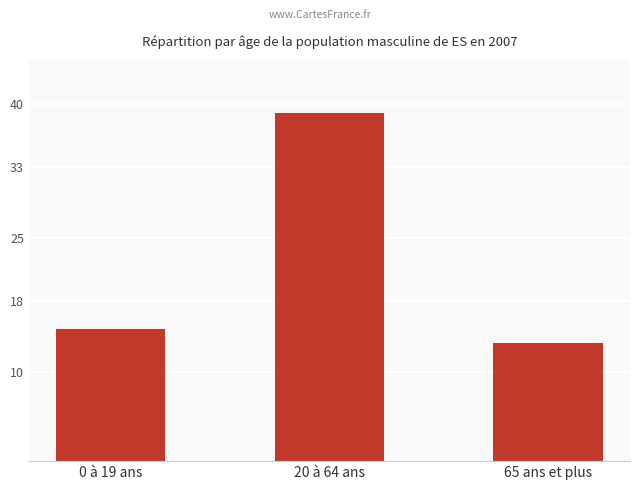

What is the ratio of the value at 0 à 19 ans to the value at 65 ans et plus?

1.1